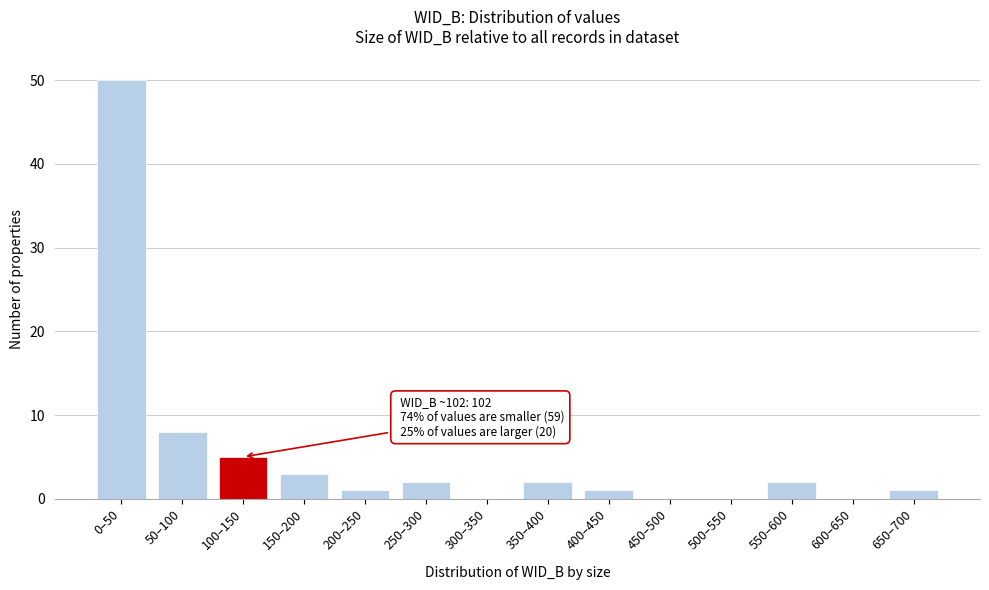

Reading left to right, extract all data points from this chart.

0–50=50	50–100=8	100–150=5	150–200=3	200–250=1	250–300=2	300–350=0	350–400=2	400–450=1	450–500=0	500–550=0	550–600=2	600–650=0	650–700=1